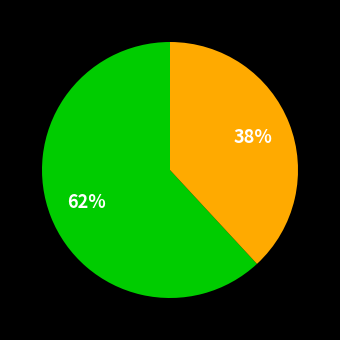

To the nearest percent, what is the average slice percentage?

50%